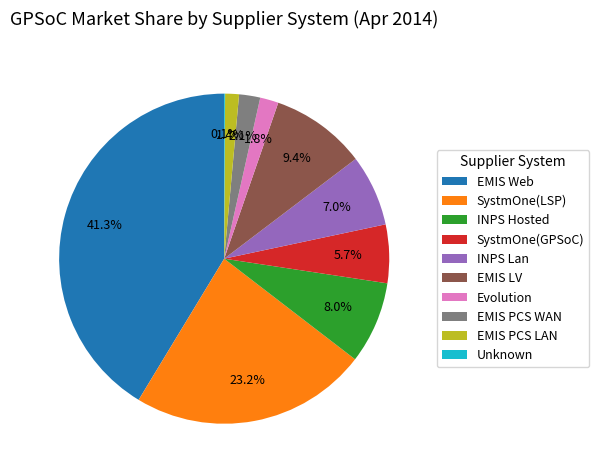

Does EMIS LV account for over 50% of the chart?

No